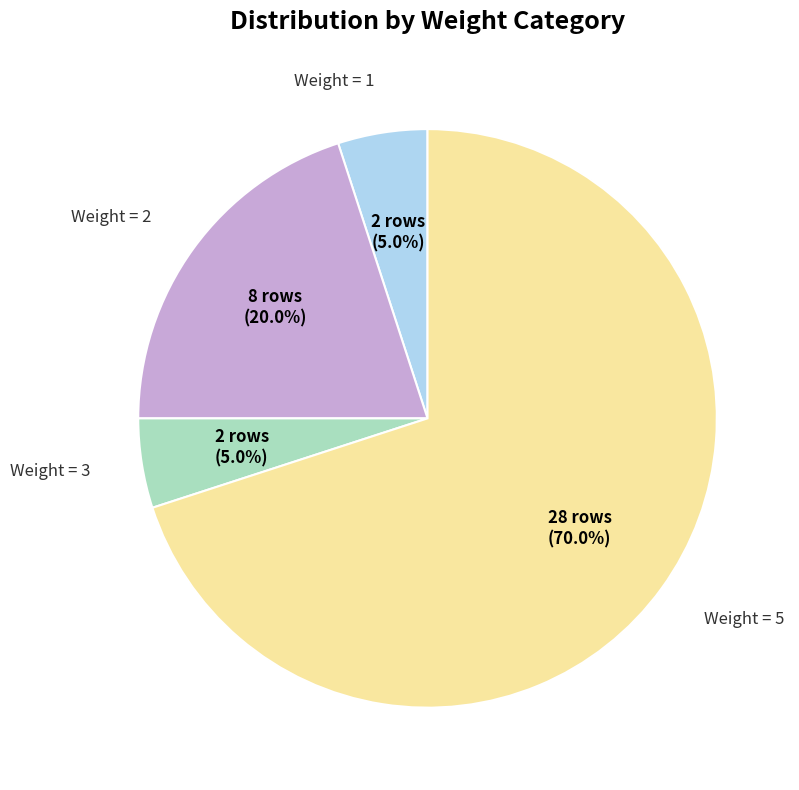

Is there a majority slice in this chart?

Yes